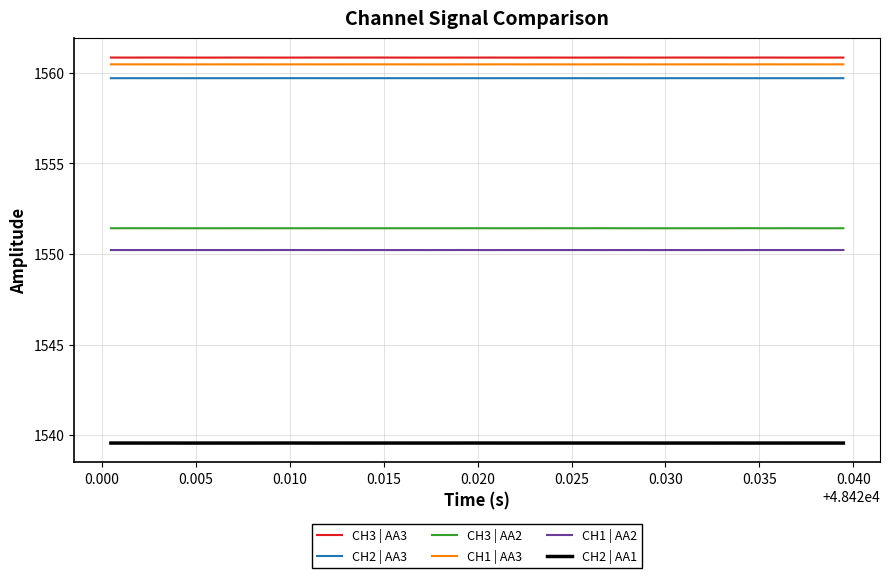

What is the minimum value shown in the chart?

1539.6